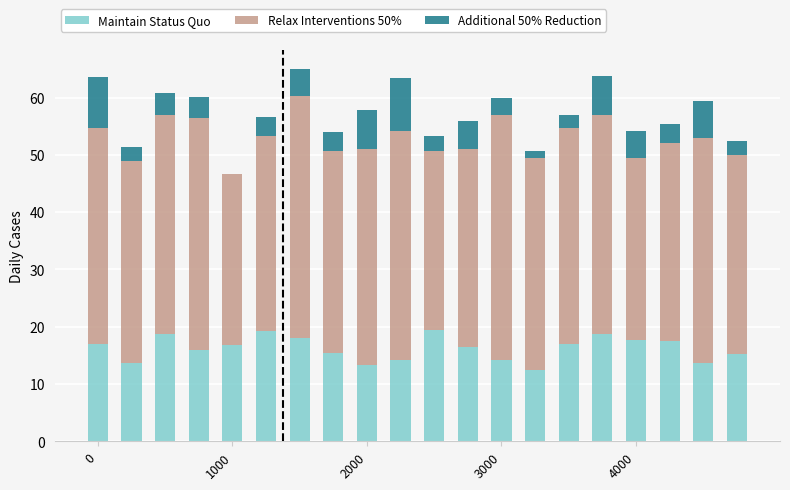

At which category is the sum across all series the highest?

6